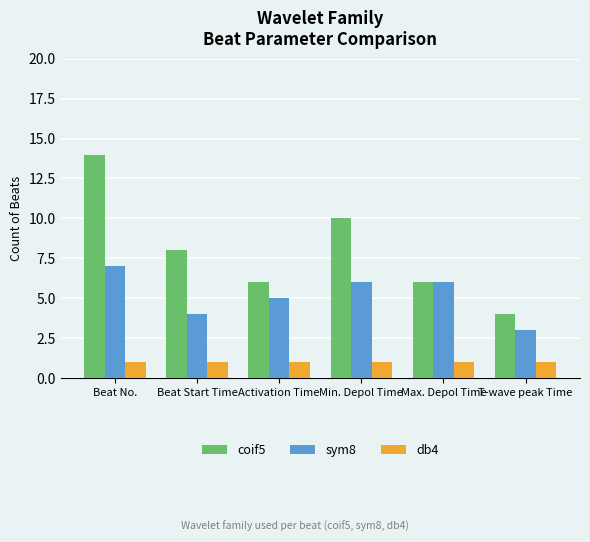

What is the difference between the sym8 values at T-wave peak Time and Activation Time?

2